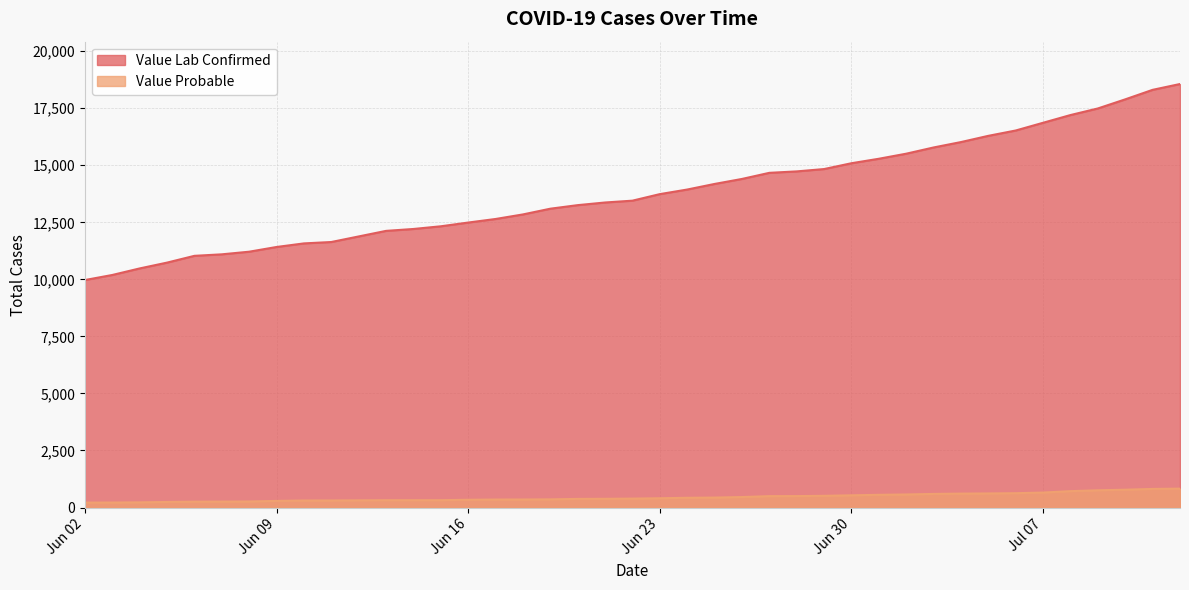

True or false: Value Probable and Value Lab Confirmed intersect in this chart.

False